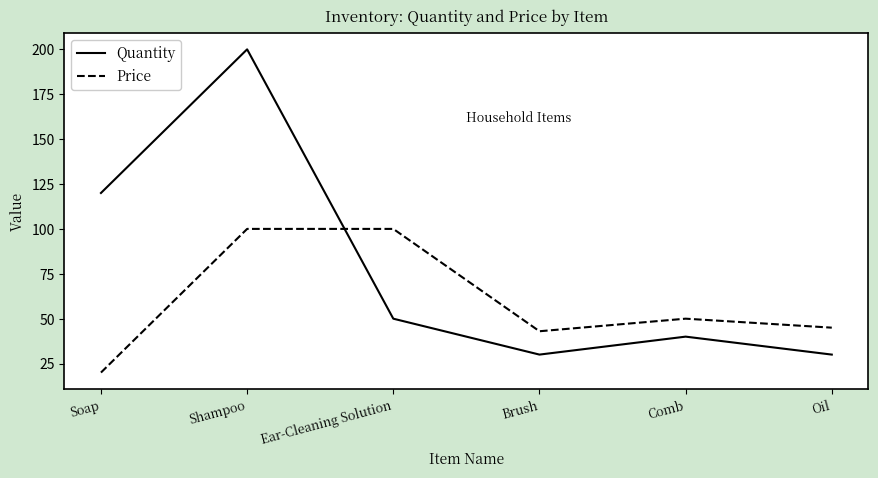

Count the number of categories in the chart.

6